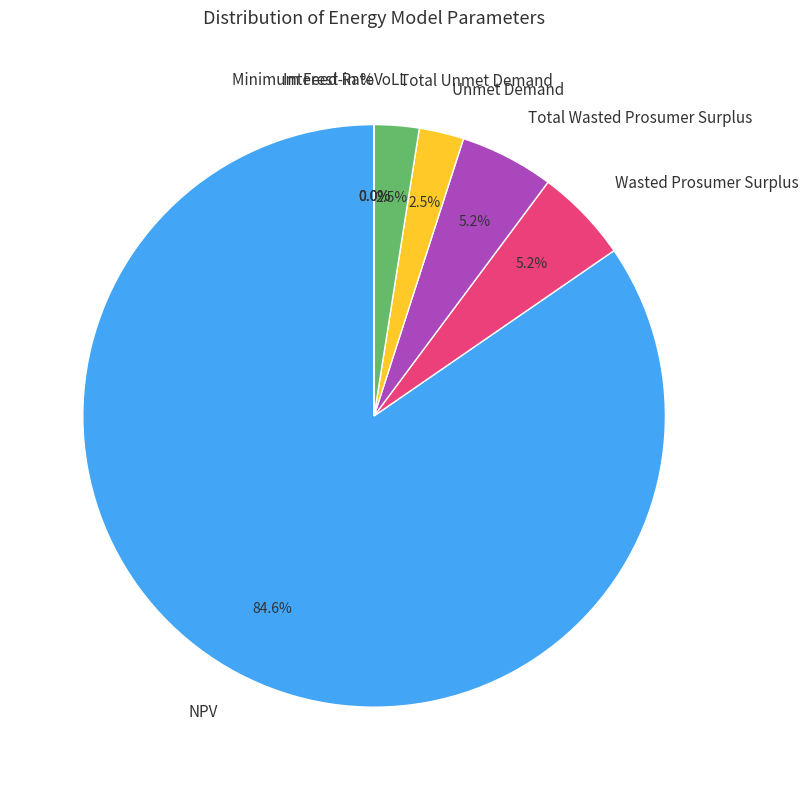

What is the majority slice?

NPV